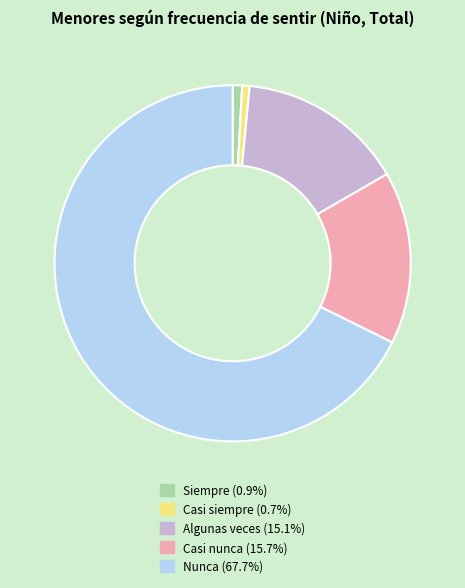

What is the ratio of the value at Nunca to the value at Casi nunca?

4.3